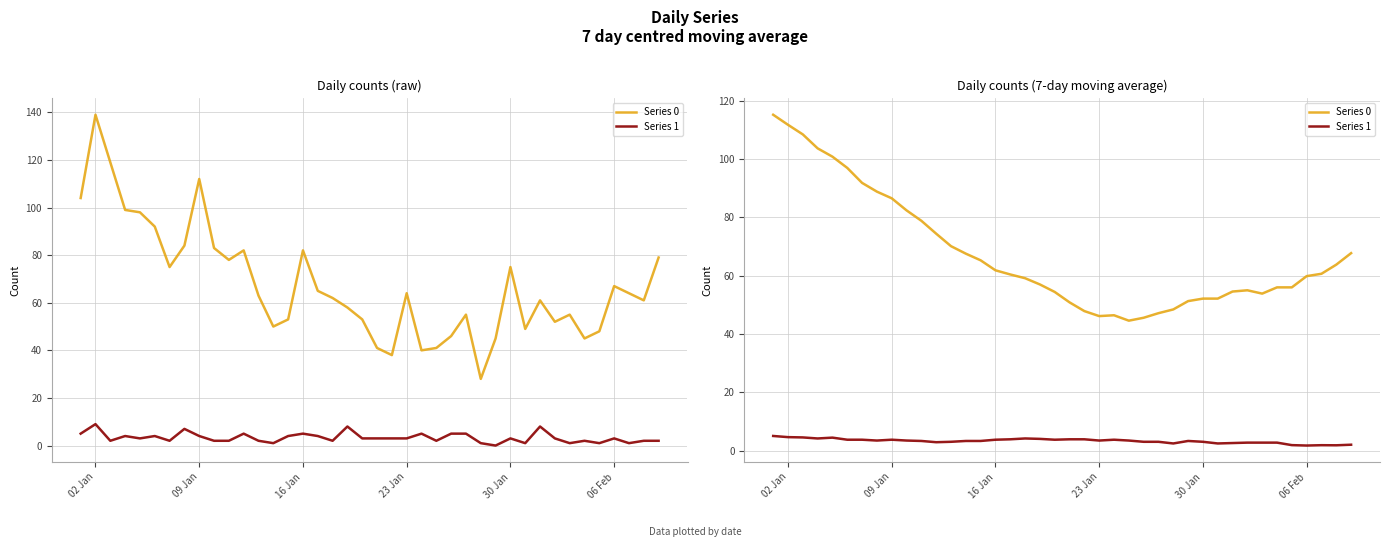

Is the value of Series 0 at 35 greater than the value of Series 1 at 29?

Yes